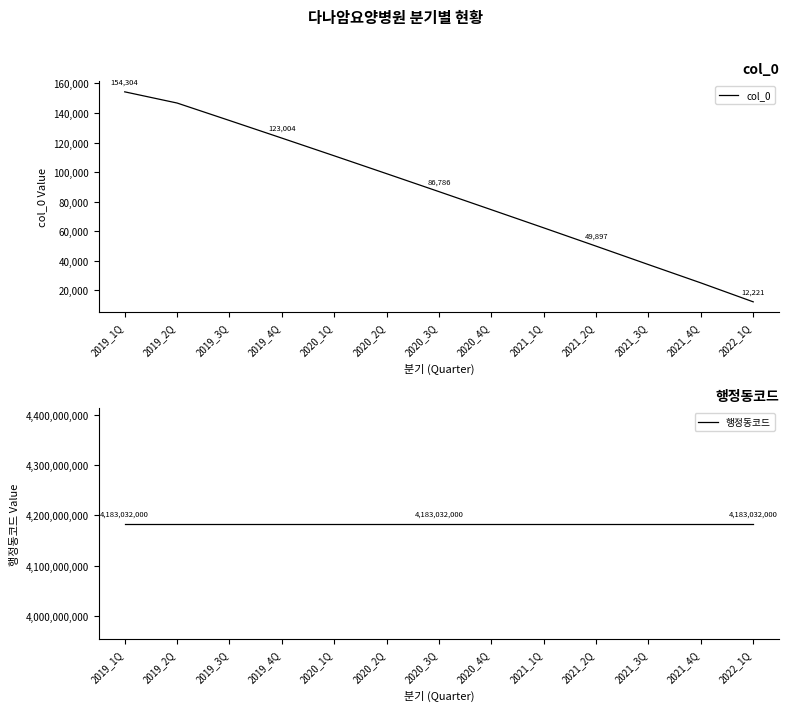

What is the sum of the 행정동코드 values at 2022_1Q and 2020_4Q?

8366064000